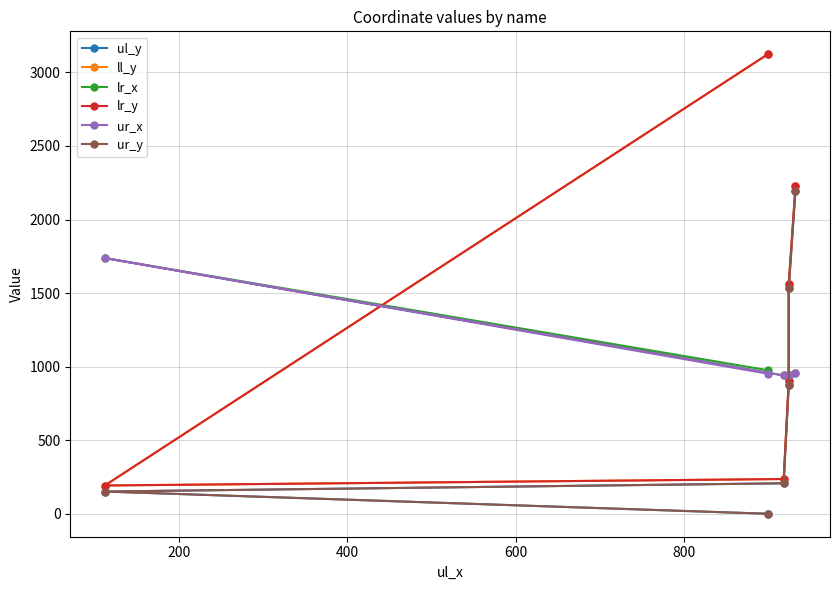

What is the total value across all series at 400?

2766